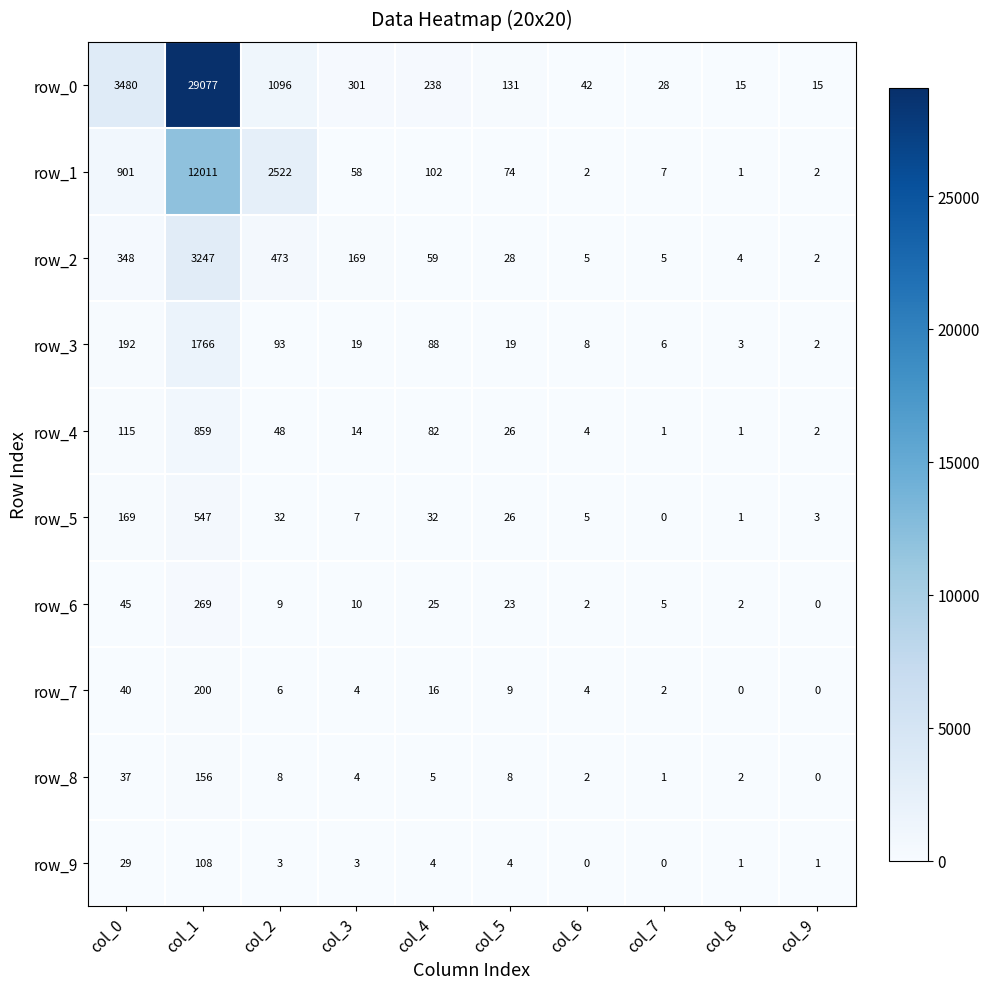

Which series has the largest total across all categories?

row_0